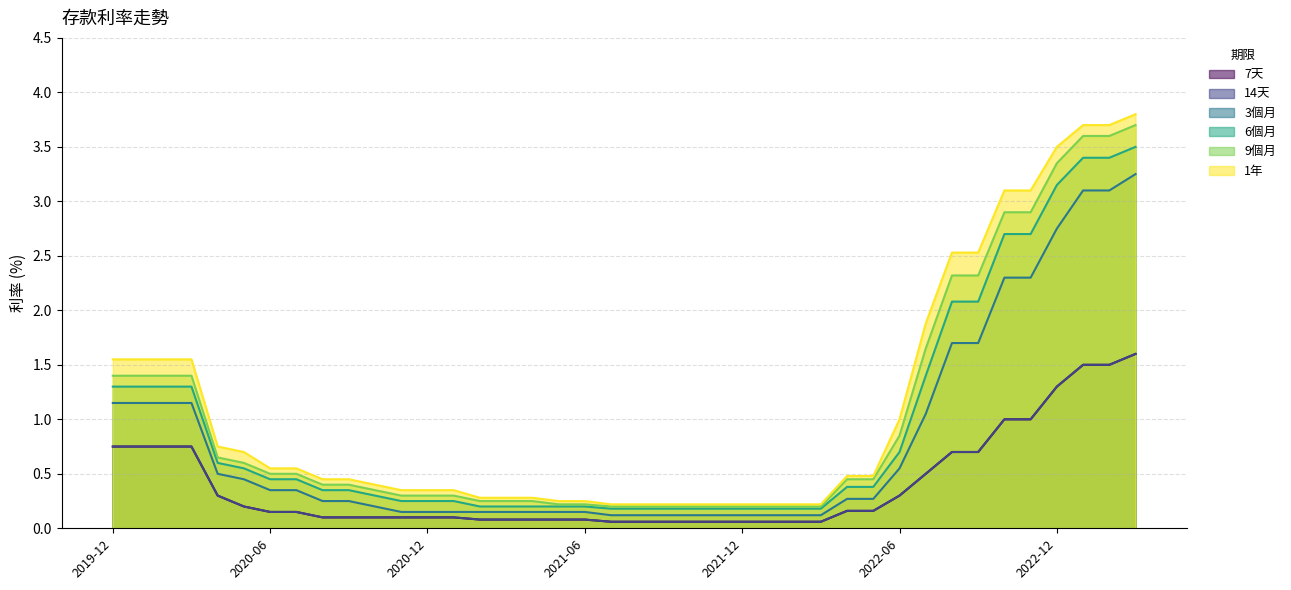

What is the maximum value for 9個月?

3.7